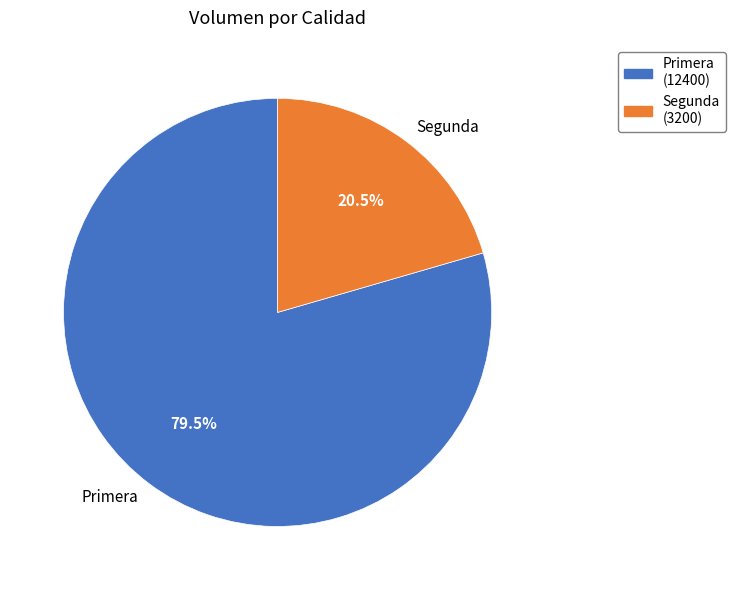

Rank the categories by value from lowest to highest.

Segunda, Primera